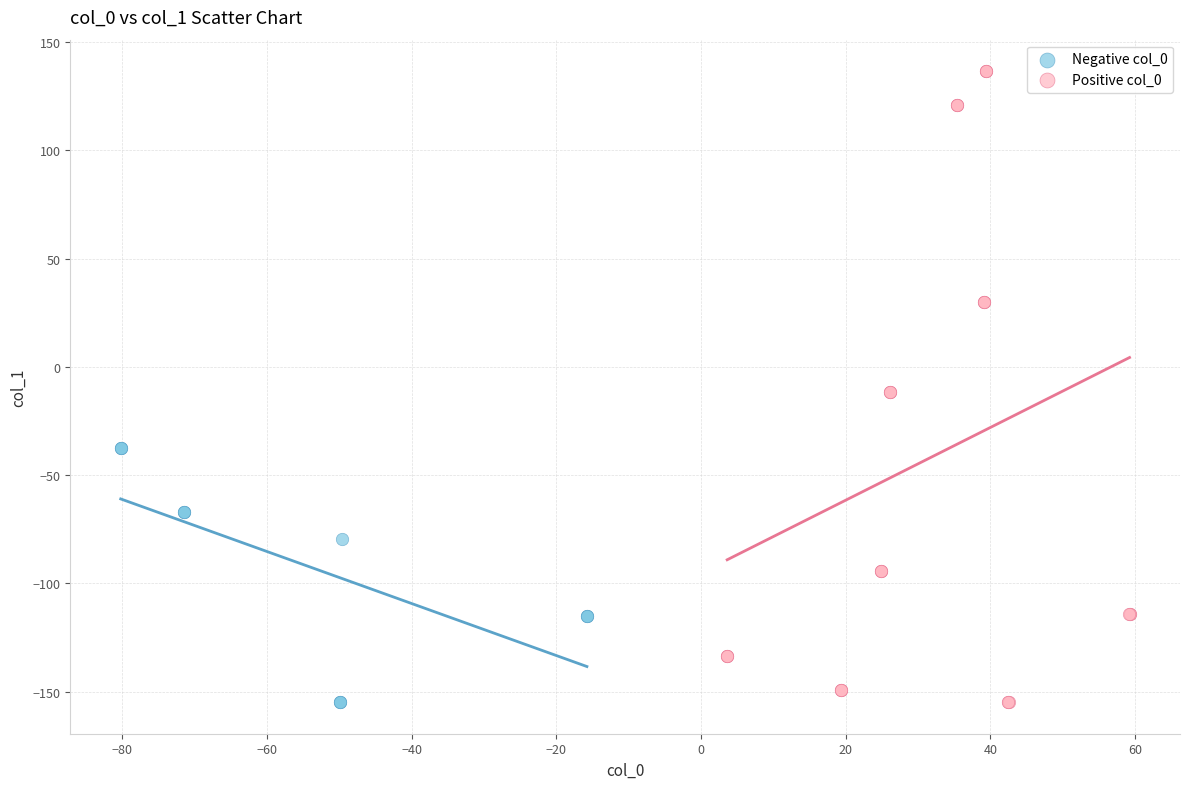

Which series reaches the maximum Y coordinate?

Positive col_0